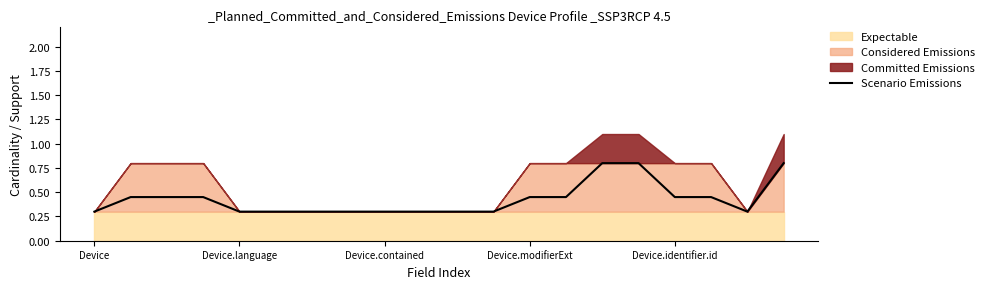

What position from the left is 5?

6